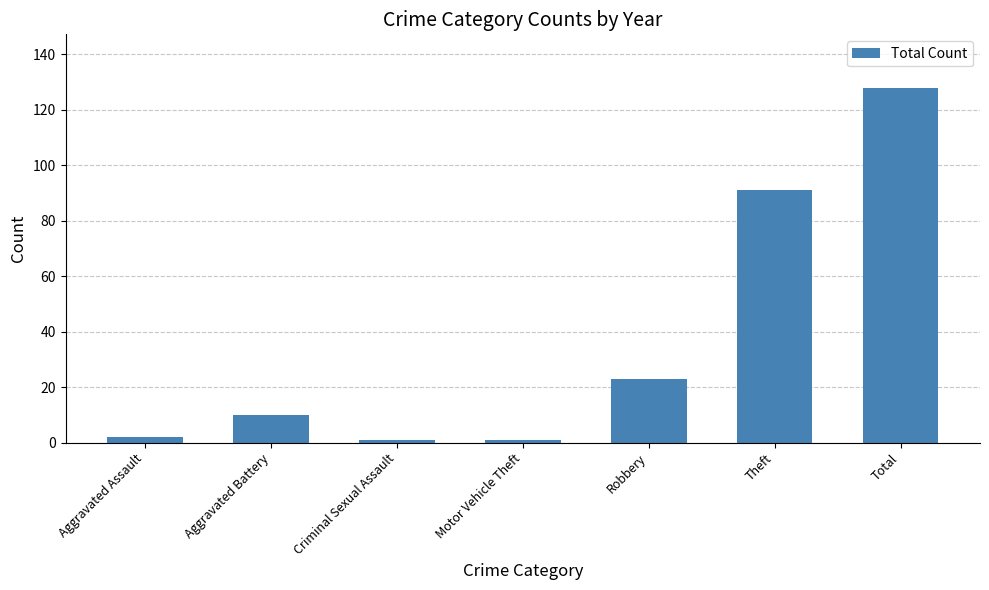

Which category has the highest value across all series?

Total